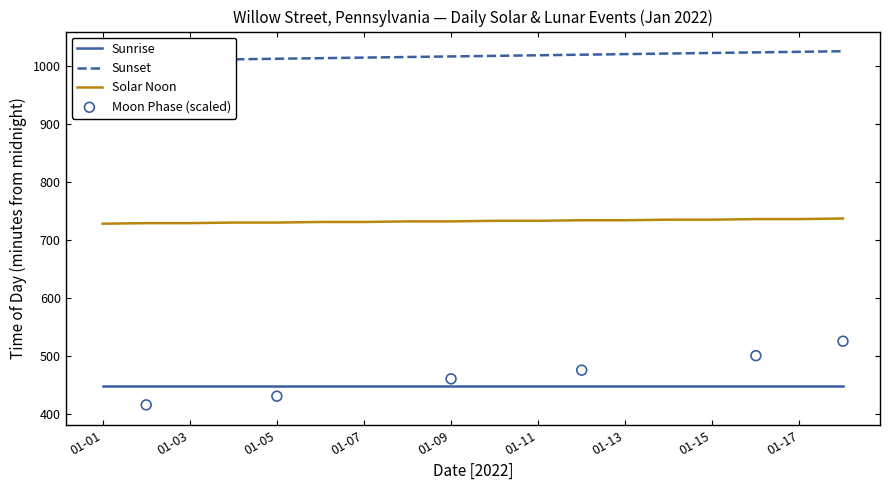

What are all the series names shown in the legend?

Sunrise, Sunset, Solar Noon, Moon Phase (scaled)